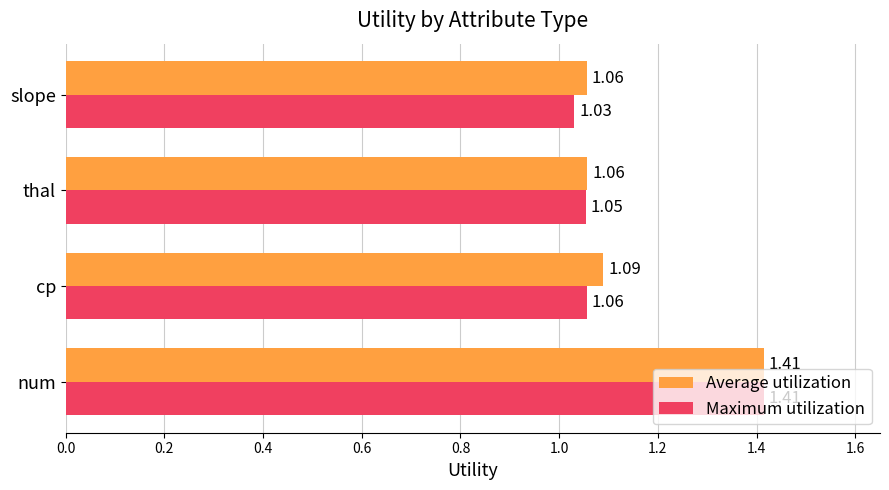

What are all the series names shown in the legend?

Average utilization, Maximum utilization